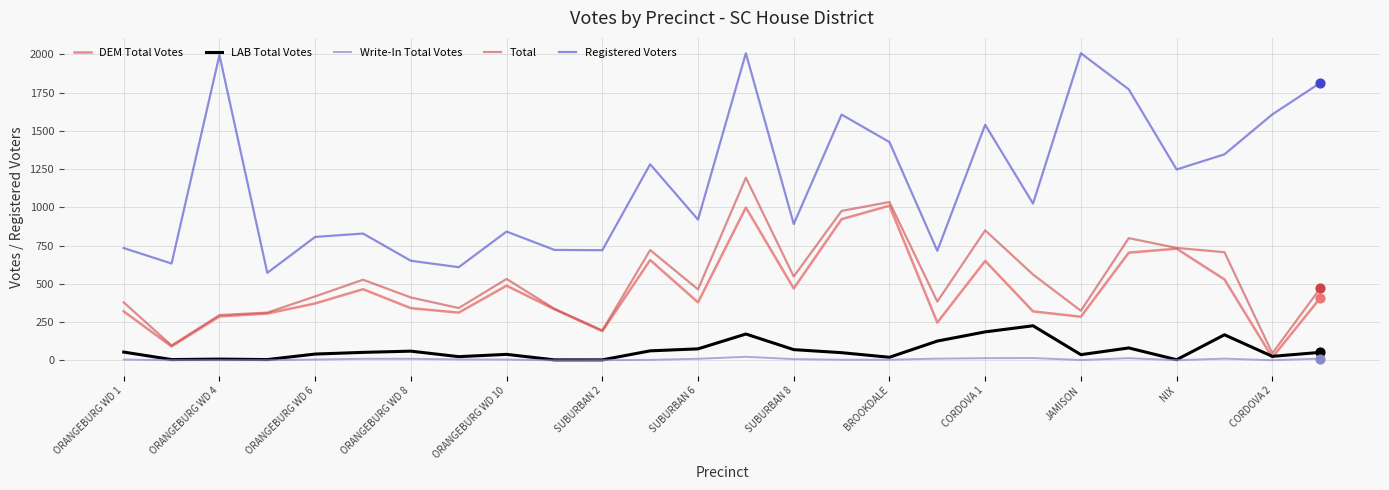

Which series has the largest total across all categories?

Registered Voters